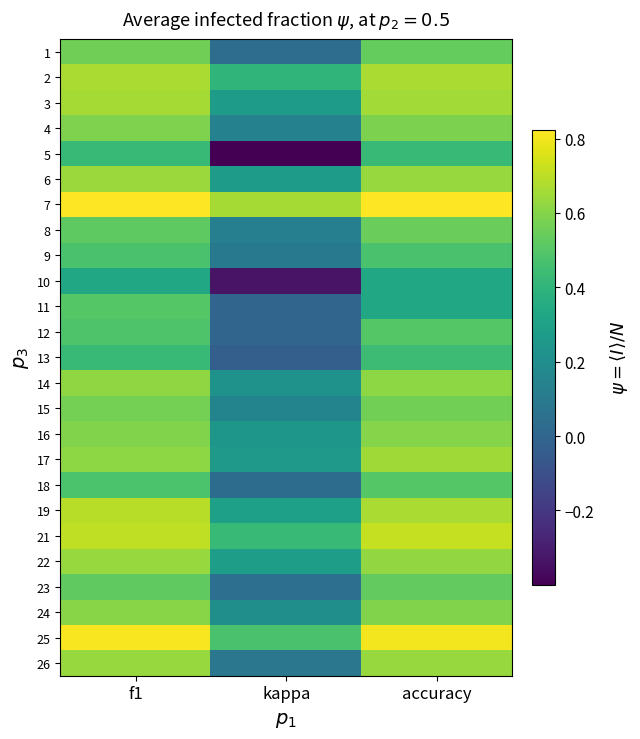

Rank the series by their maximum value, from highest to lowest.

7, 25, 21, 19, 2, 3, 17, 6, 22, 26, 14, 24, 16, 4, 15, 1, 8, 23, 11, 12, 18, 9, 13, 5, 10